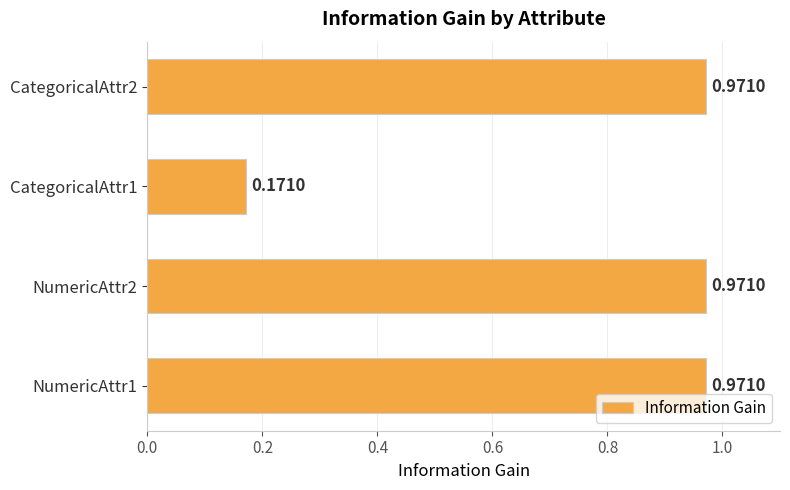

What is the difference between the values at CategoricalAttr1 and NumericAttr2?

0.8